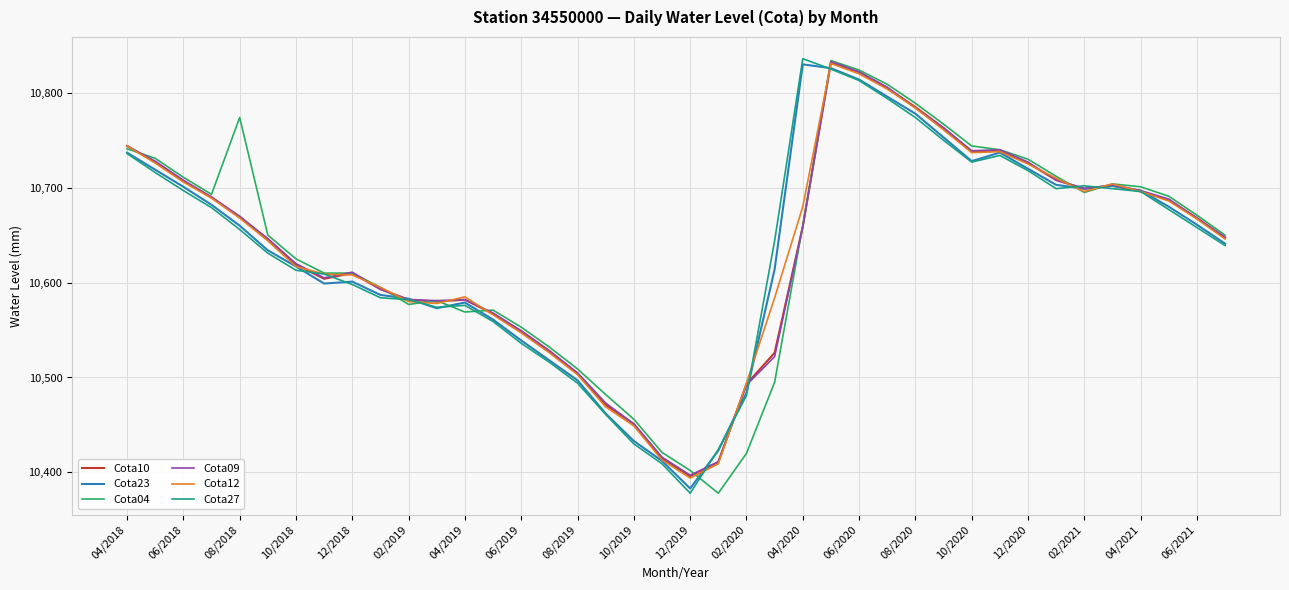

What is the minimum value for Cota23?

10383